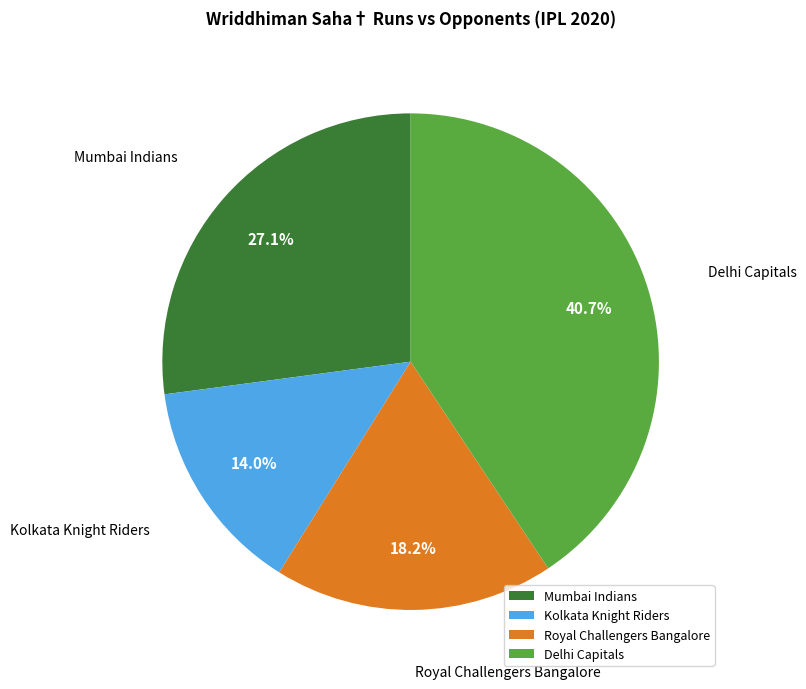

Is Mumbai Indians the majority of the pie?

No